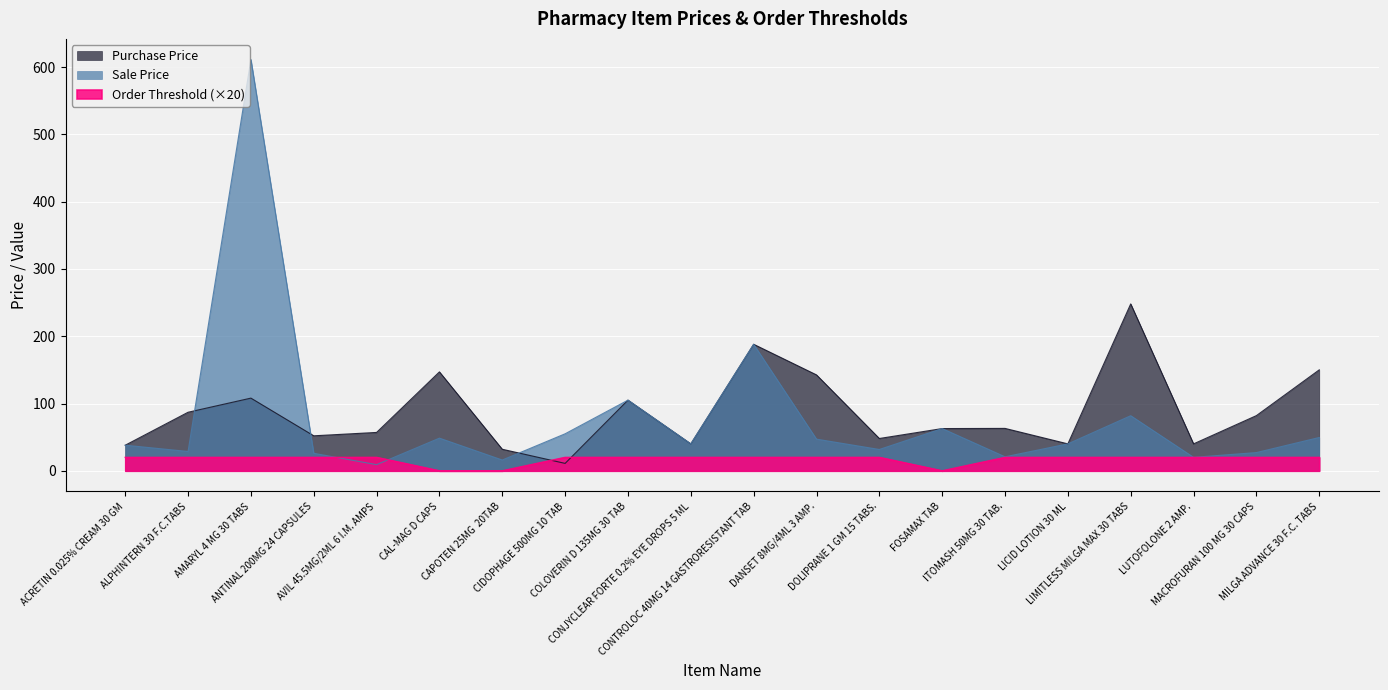

What is the difference between the Purchase Price values at ANTINAL 200MG 24 CAPSULES and CIDOPHAGE 500MG 10 TAB?

41.0